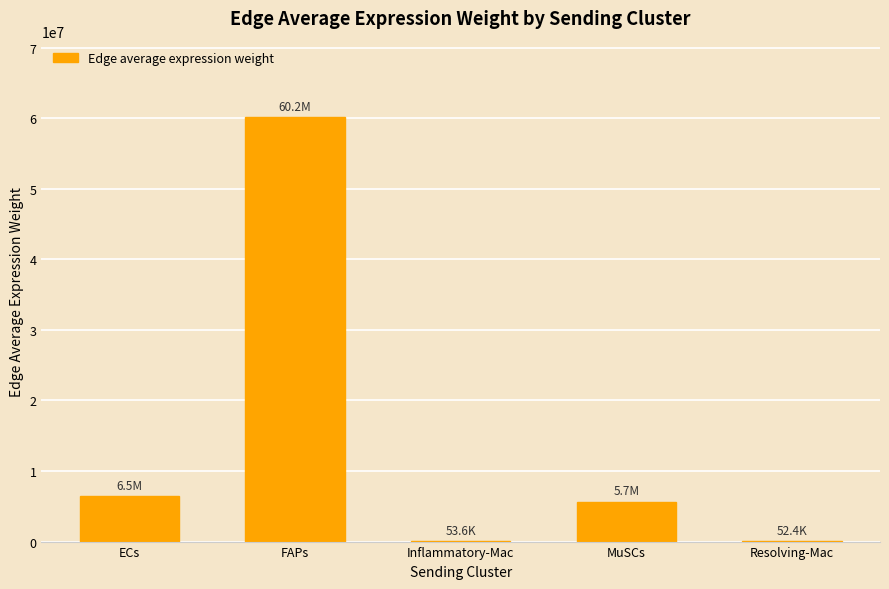

Are the bars grouped side by side (vs. stacked)?

No